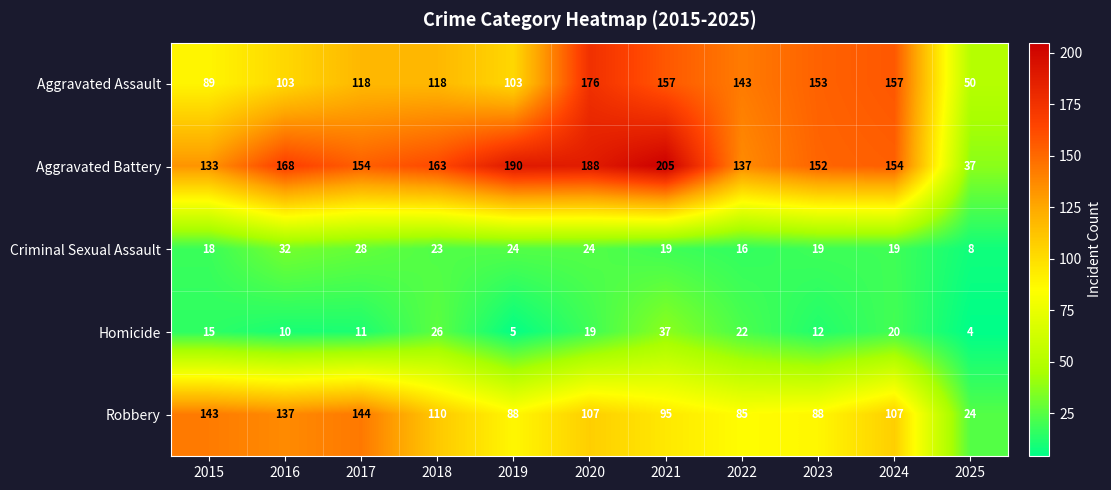

True or false: Aggravated Assault has a value of 45 at 2019.

False